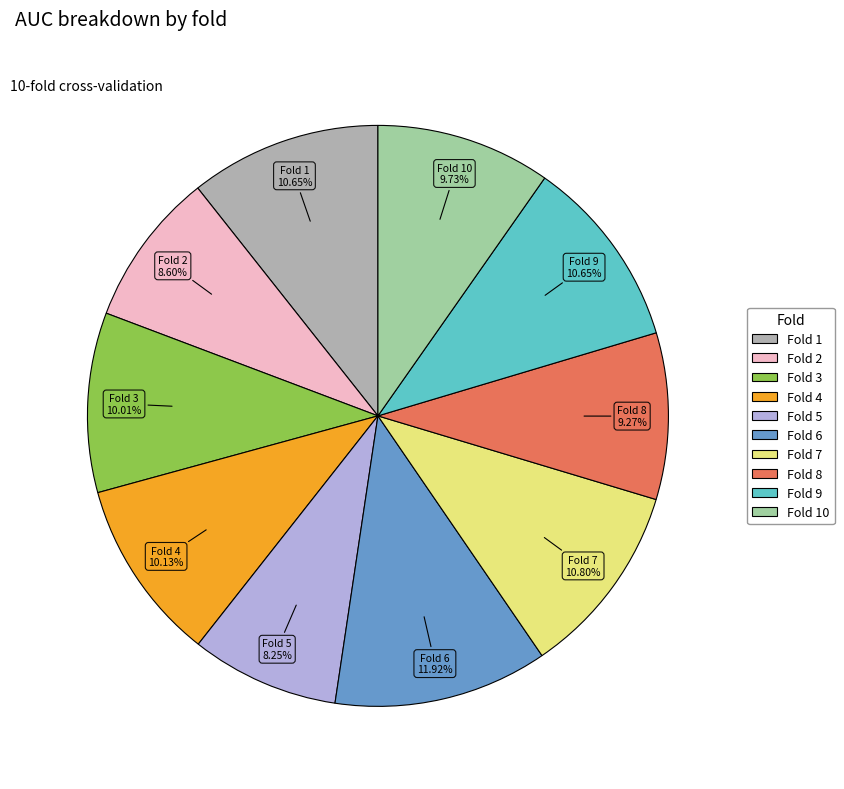

How many segments does this pie chart have?

10